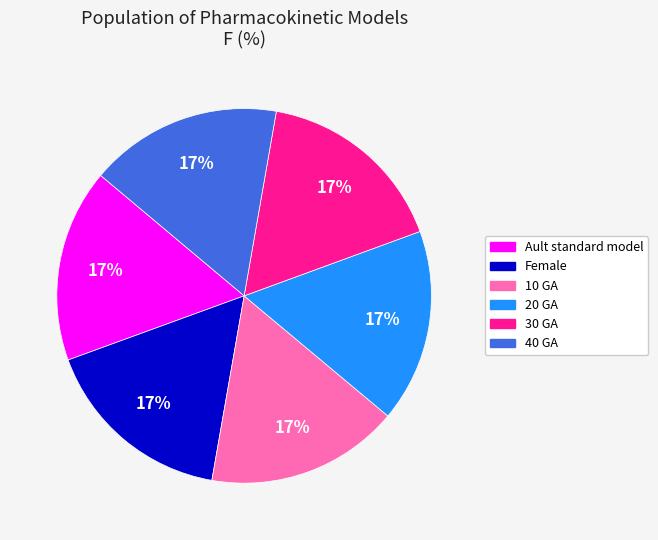

The 20 GA slice represents 3% of the pie. True or false?

False